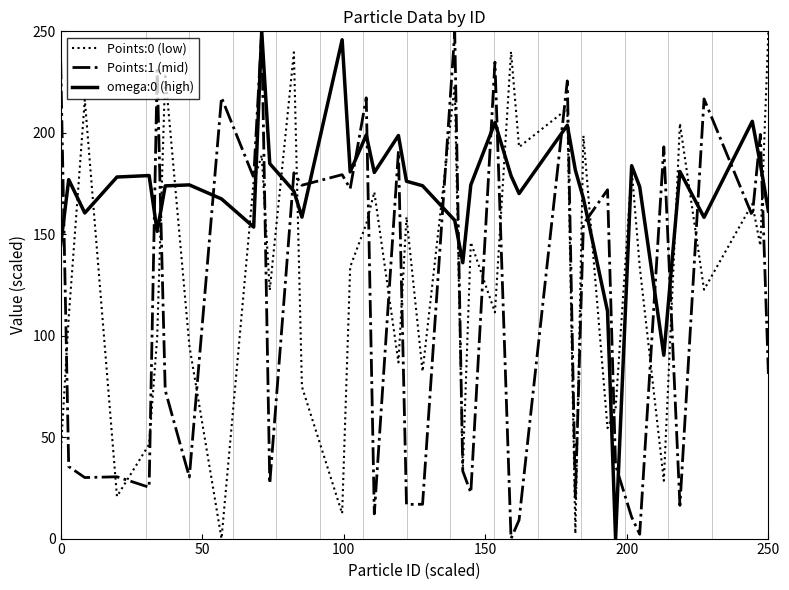

What is the maximum value shown in the chart?

250.0